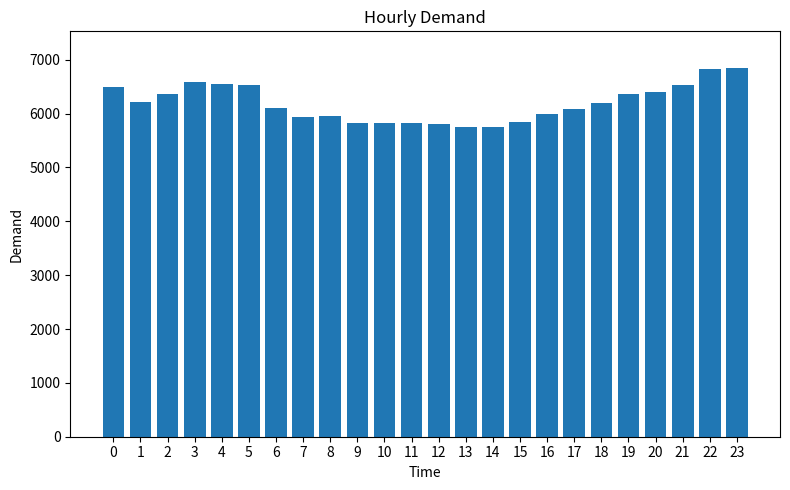

What is the value of the 24th bar from the left?

6843